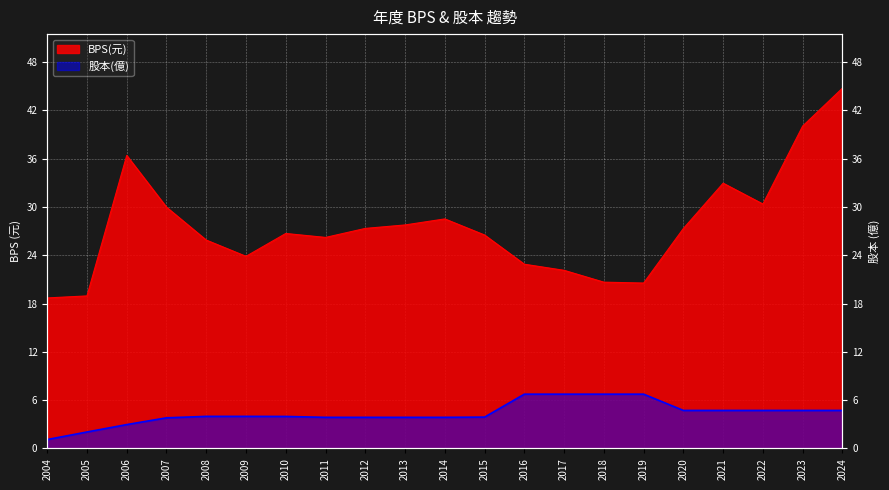

True or false: 股本 and BPS intersect in this chart.

False